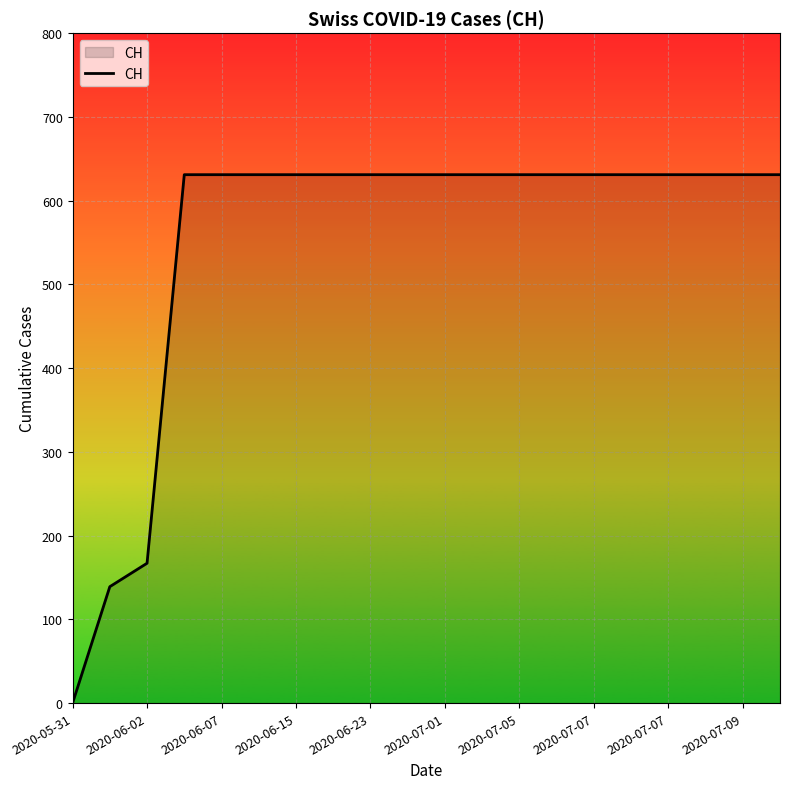

What is the difference between the maximum and minimum values?

631